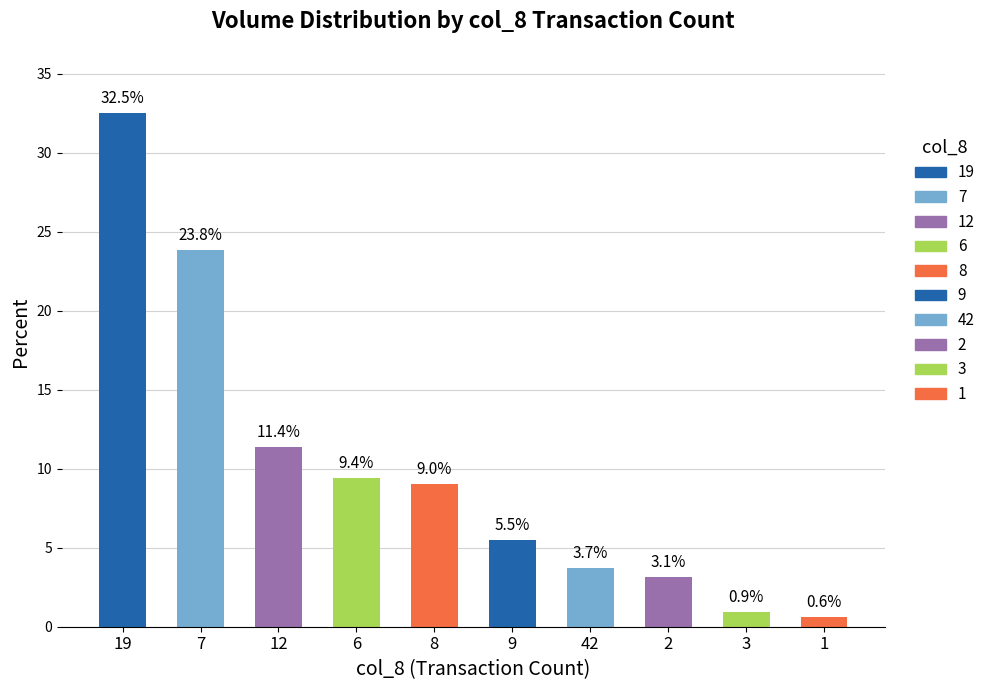

At which label does the data first exceed 9?

19